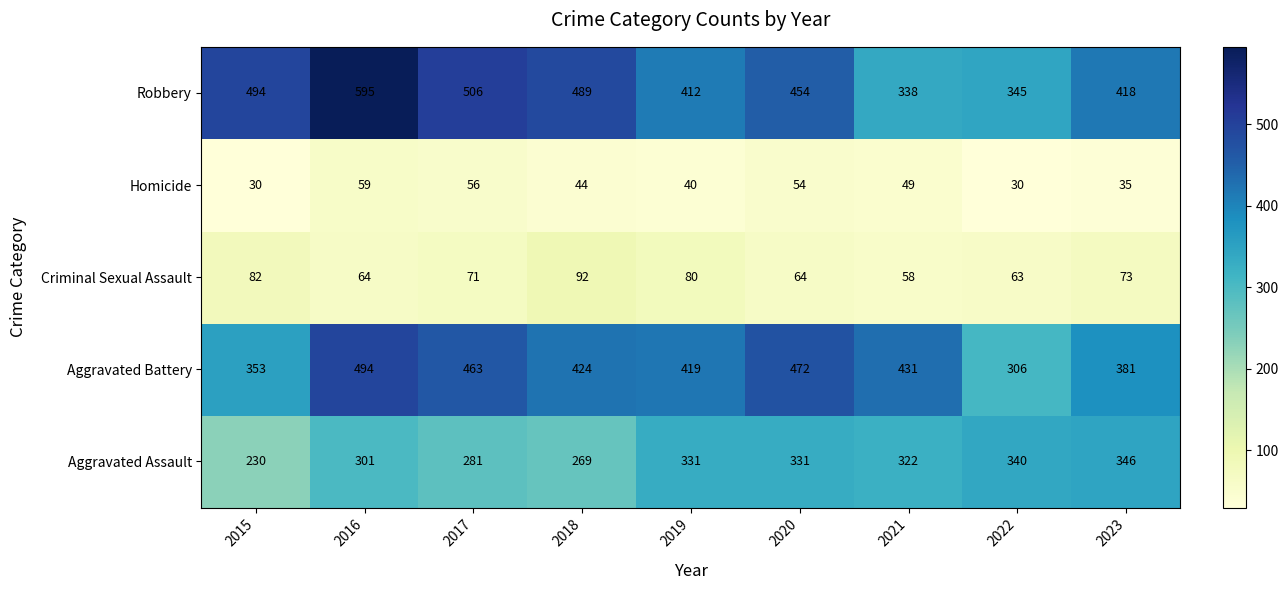

What is the greatest value displayed?

595